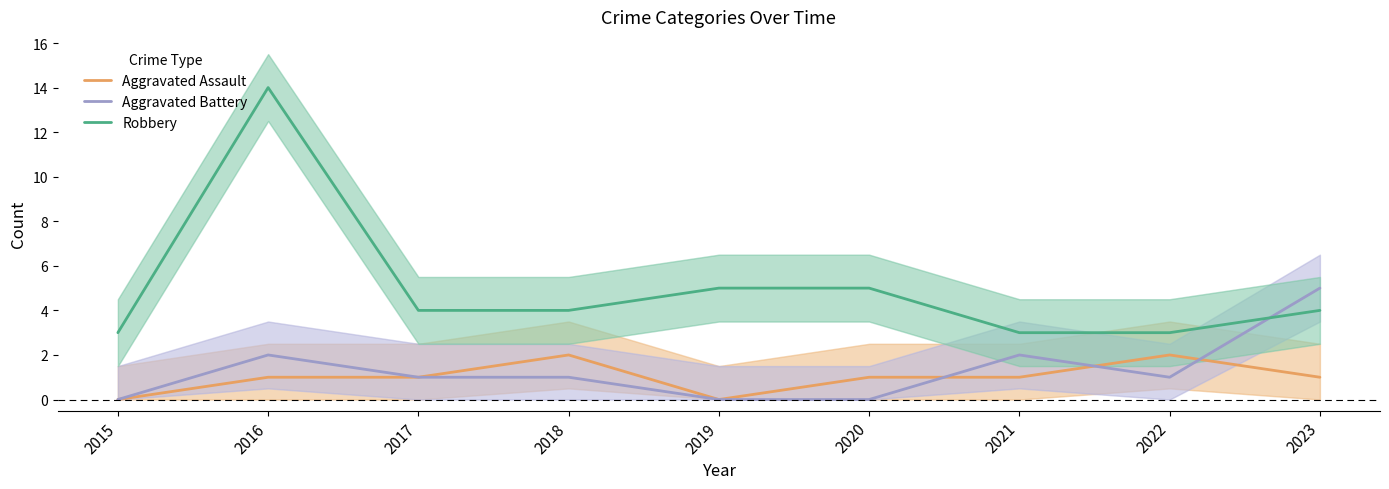

How many positive values does the Aggravated Battery series have?

6